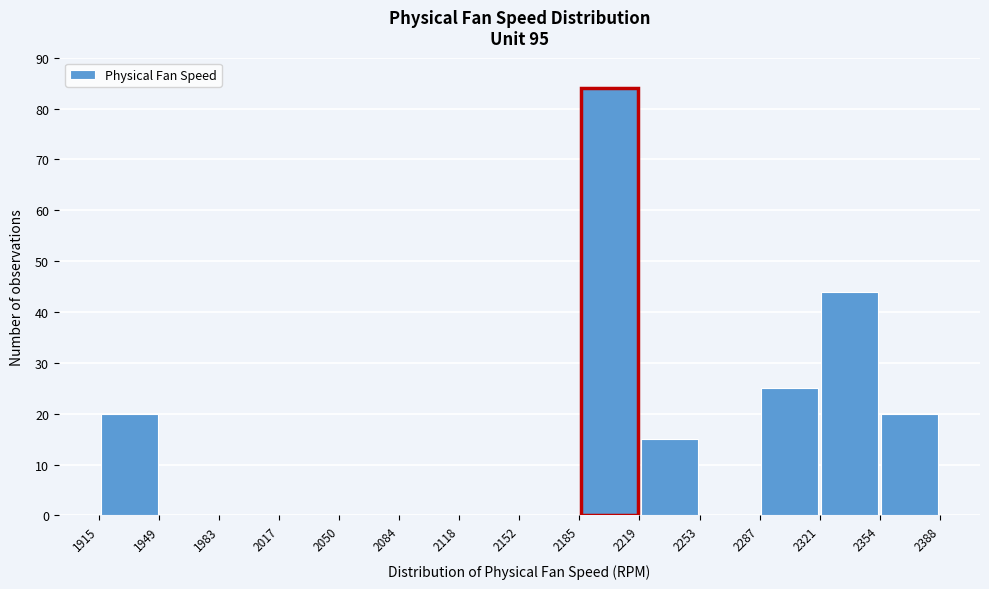

Over which range of the x-axis is the bar tallest?

2185 to 2219